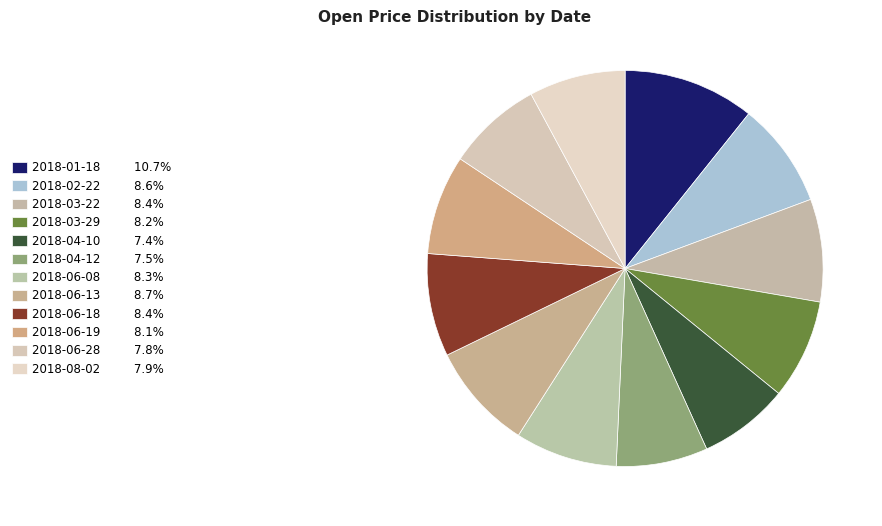

How many slices are in this pie chart?

12